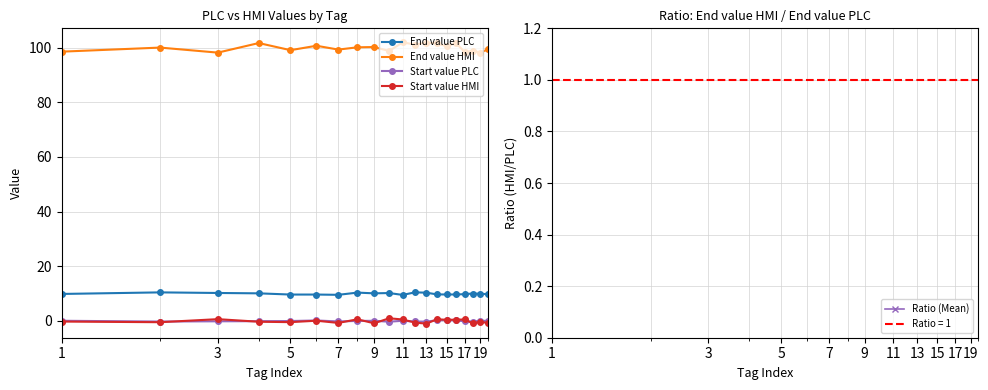

True or false: End value HMI and End value PLC intersect in this chart.

False